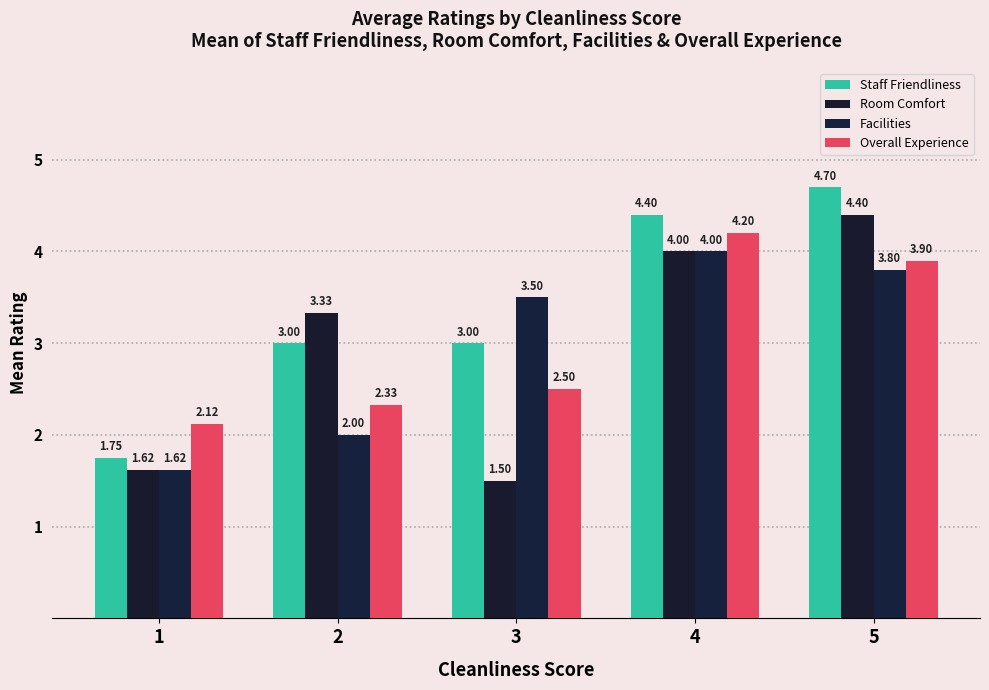

Is the value of Overall Experience at 5 greater than the value of Staff Friendliness at 5?

No